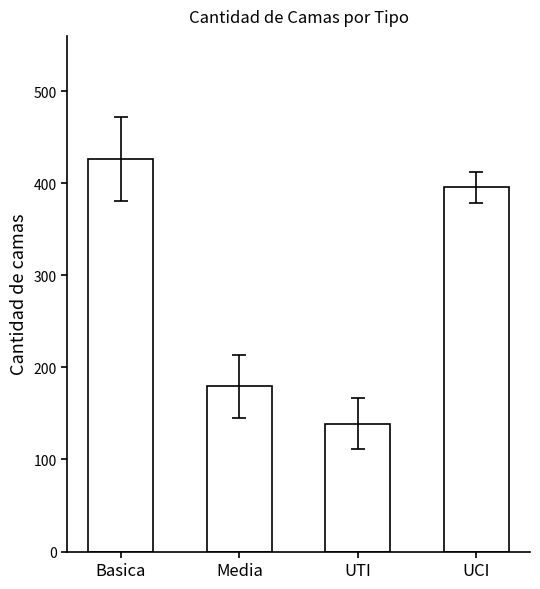

Reading right to left, what are all the values shown in this chart?

UCI=395.6	UTI=139.0	Media=179.5	Basica=426.3